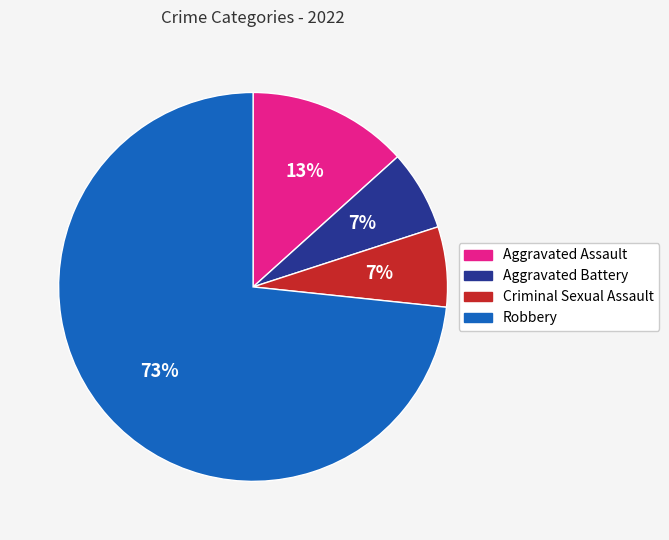

To the nearest percent, what is the combined percentage of Aggravated Battery and Aggravated Assault?

20%